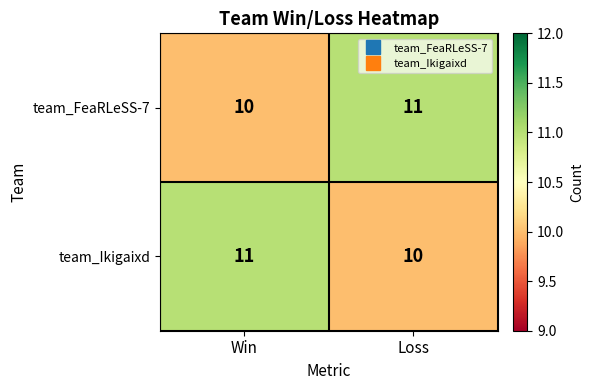

True or false: team_Ikigaixd has a value of 4 at Loss.

False